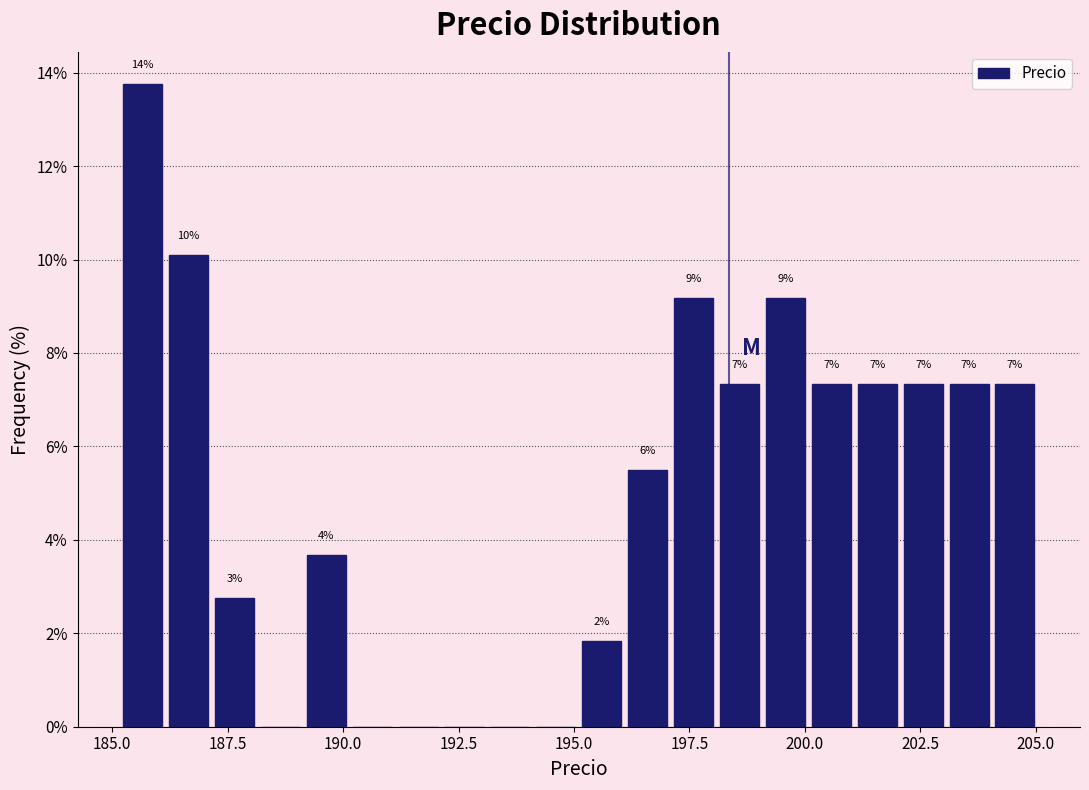

Read against the x-axis, roughly where is the centre of the tallest bar?

185.5